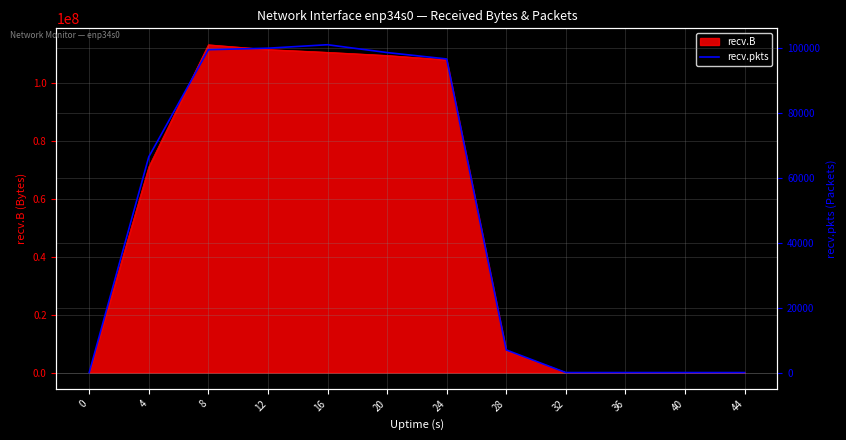

At which label is the value closest to 50480?

4